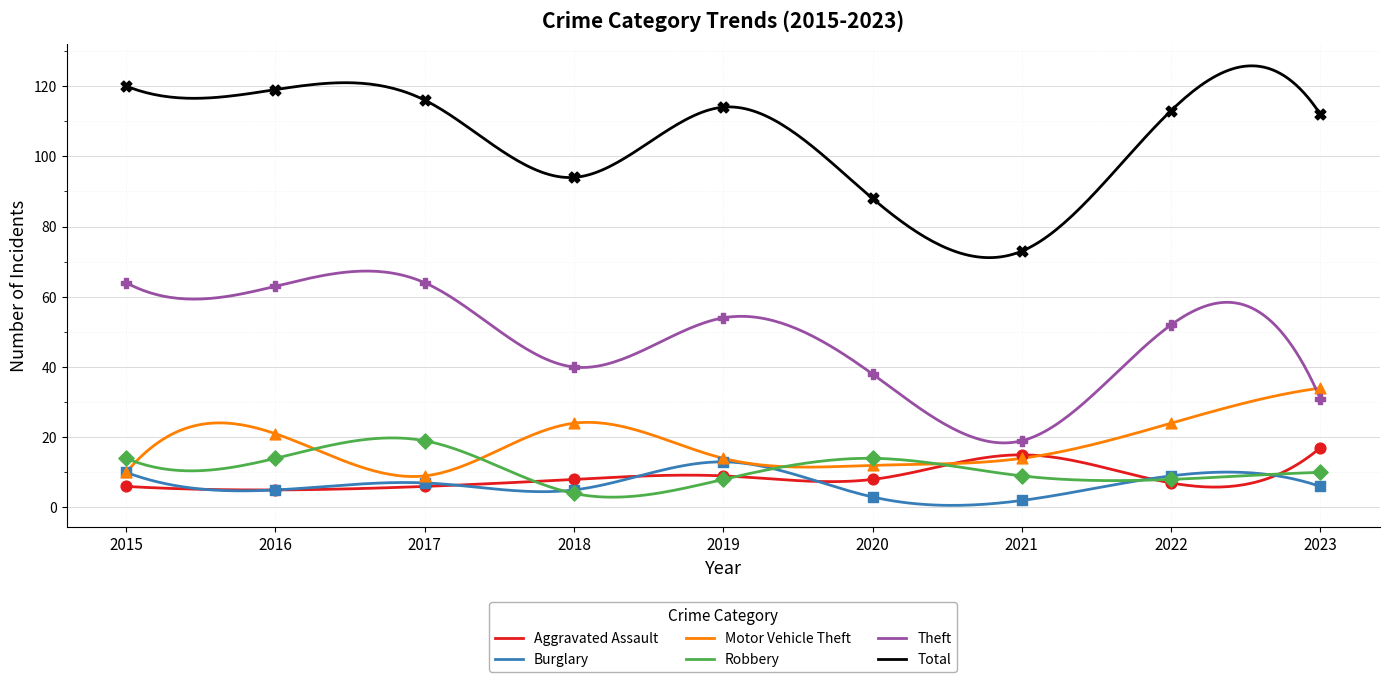

What are all the series names shown in the legend?

Aggravated Assault, Burglary, Motor Vehicle Theft, Robbery, Theft, Total